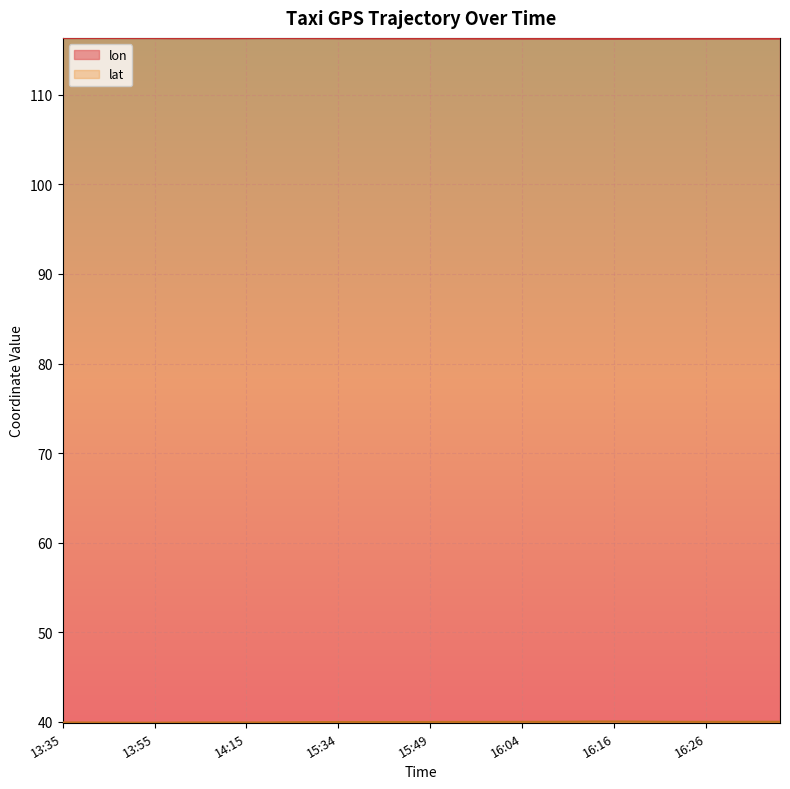

What is the smallest value displayed?

39.9